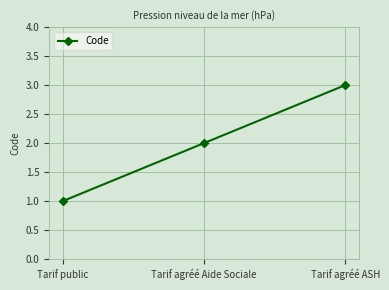

Where is the data nearest to the value 2?

Tarif agréé Aide Sociale